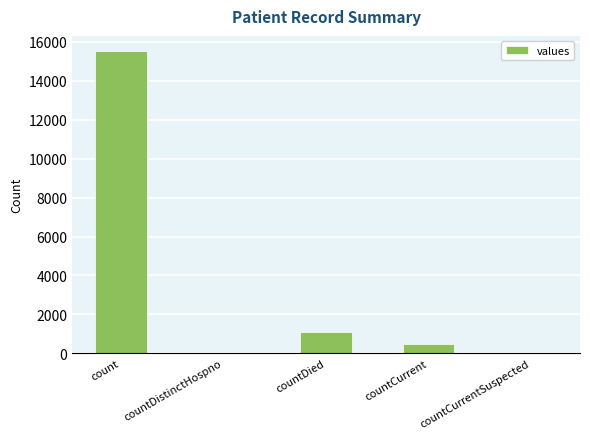

Reading left to right, list all the values displayed in this chart.

count=15532	countDistinctHospno=0	countDied=1083	countCurrent=486	countCurrentSuspected=0